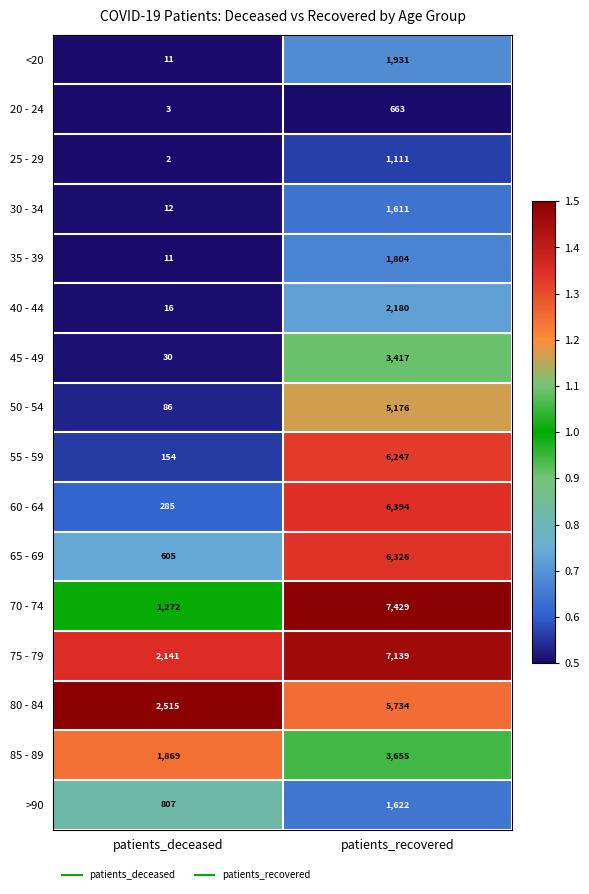

Is the value of 70 - 74 at patients_recovered greater than the value of 40 - 44 at patients_recovered?

Yes